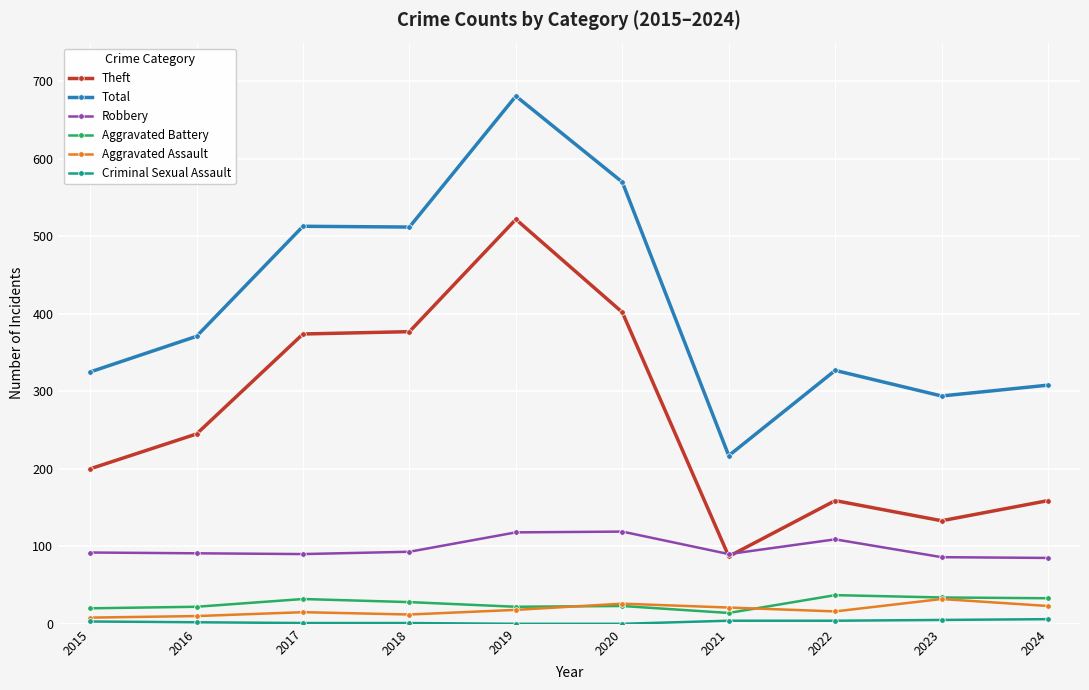

True or false: Robbery and Total intersect in this chart.

False